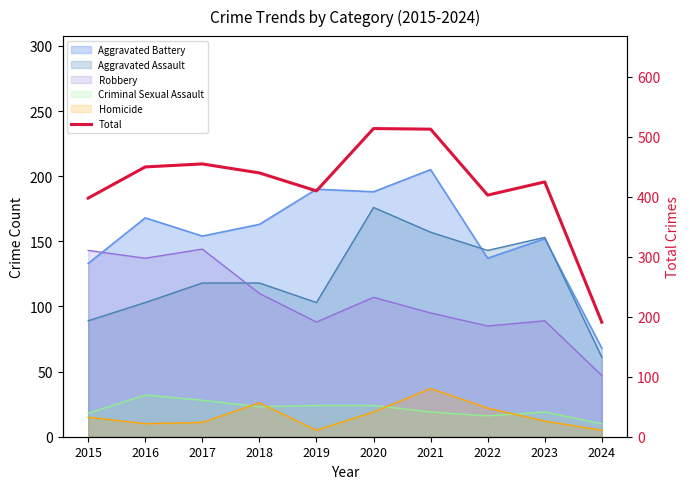

Reading left to right, extract all data points from this chart.

398	450	455	440	410	514	513	403	425	191